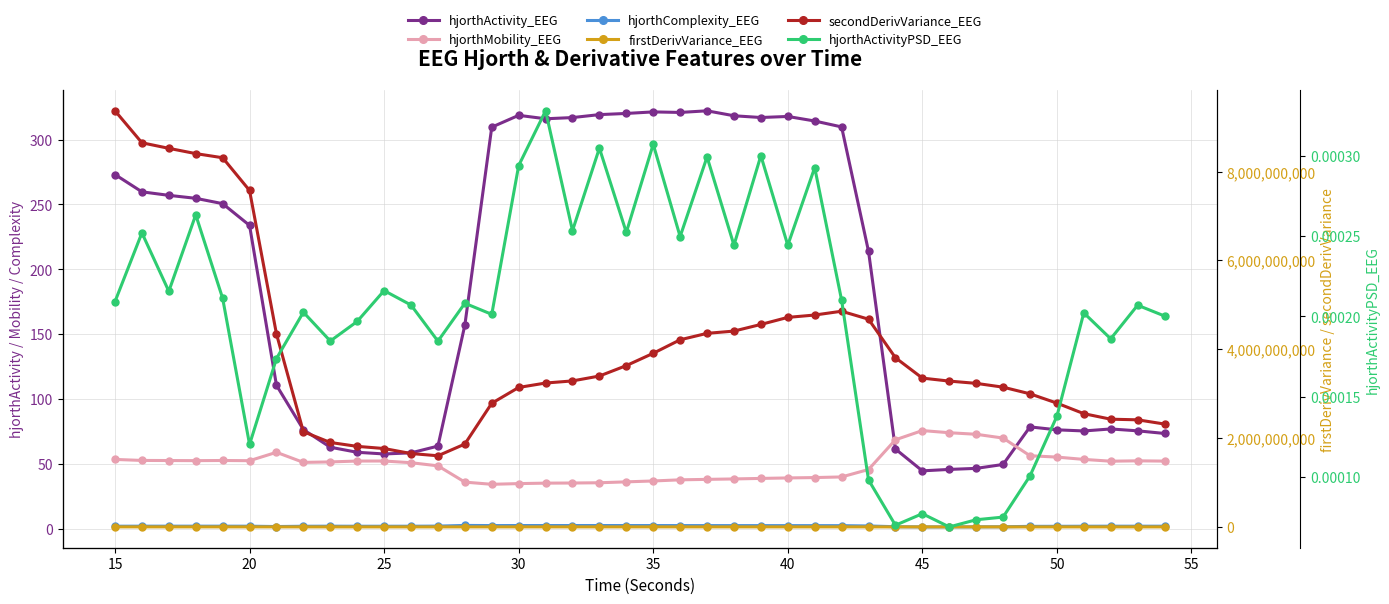

How many hjorthActivityPSD_EEG values are between 0 and 1?

40